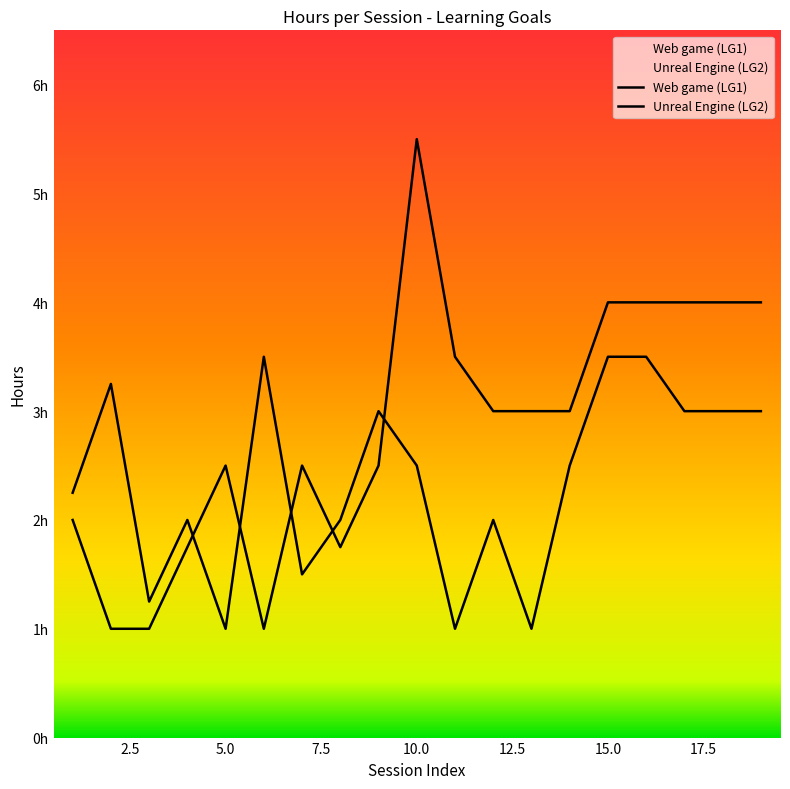

Between 4 and 9, which series saw the biggest shift?

Unreal Engine (LG2)